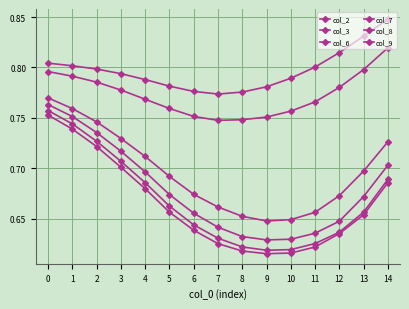

How many distinct data groups are displayed?

6